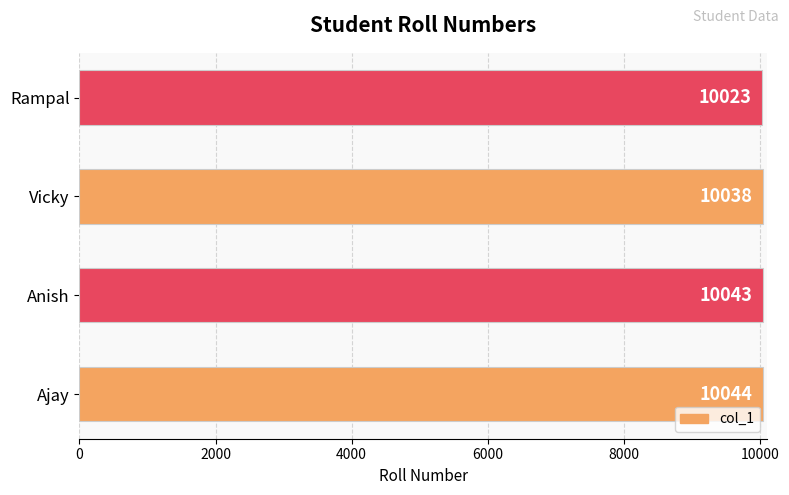

Is it true that the value at Ajay is 10044?

True